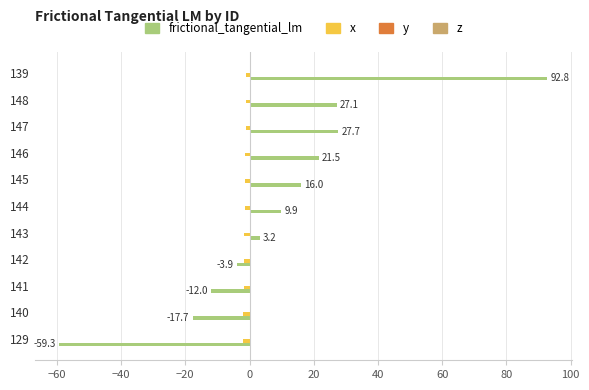

What is the total value across all series at 143?

1.6